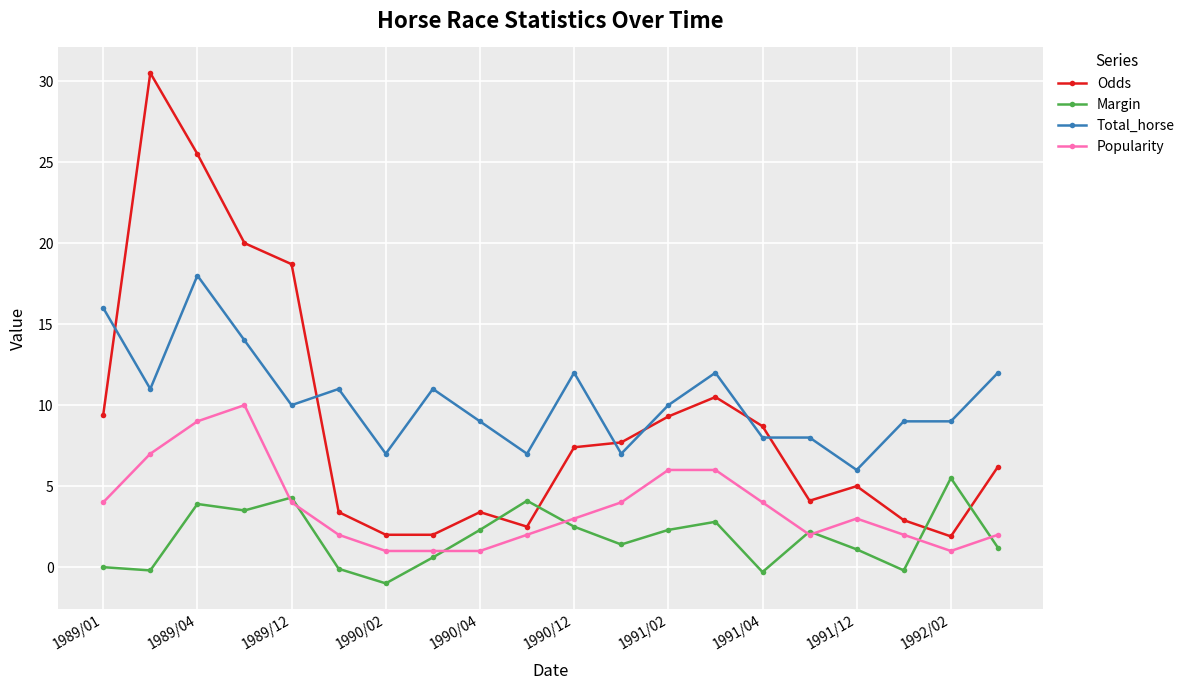

At how many categories does at least one series exceed 17?

4